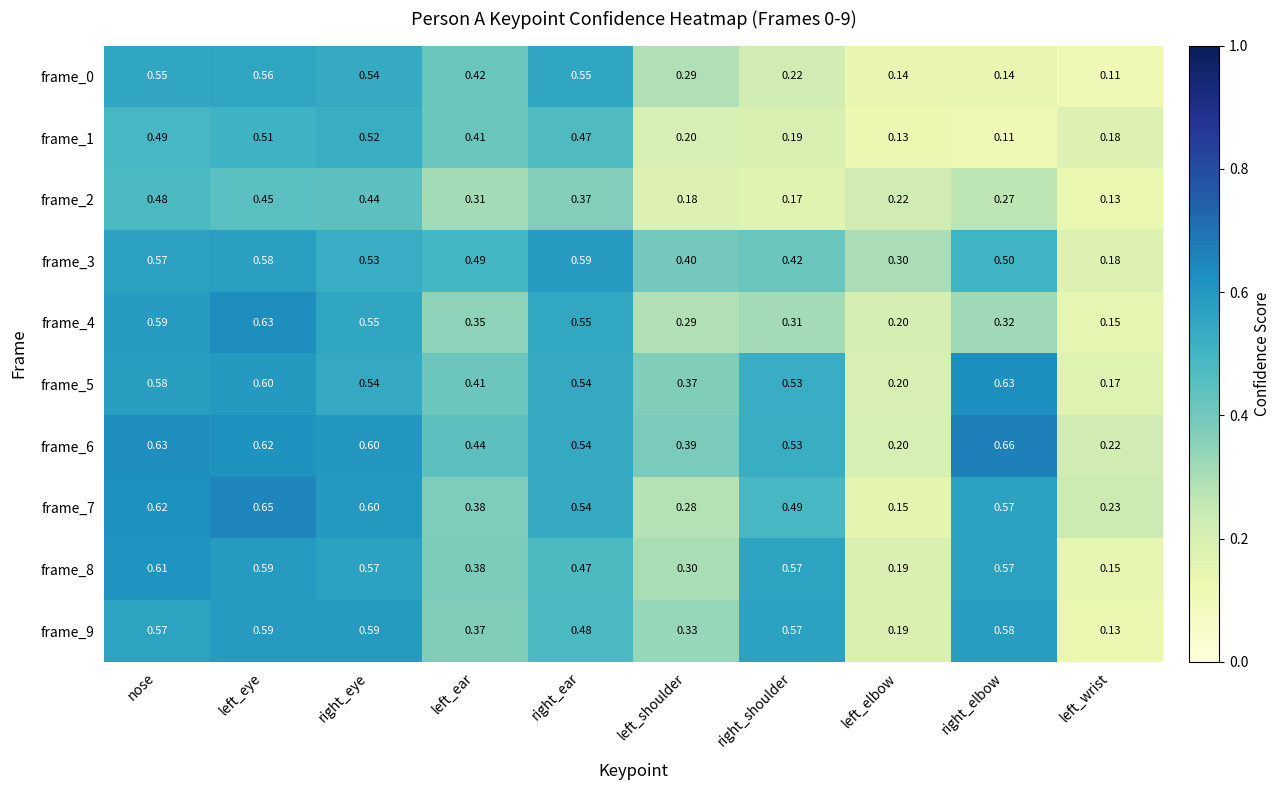

At which label does frame_4 reach its peak?

left_eye